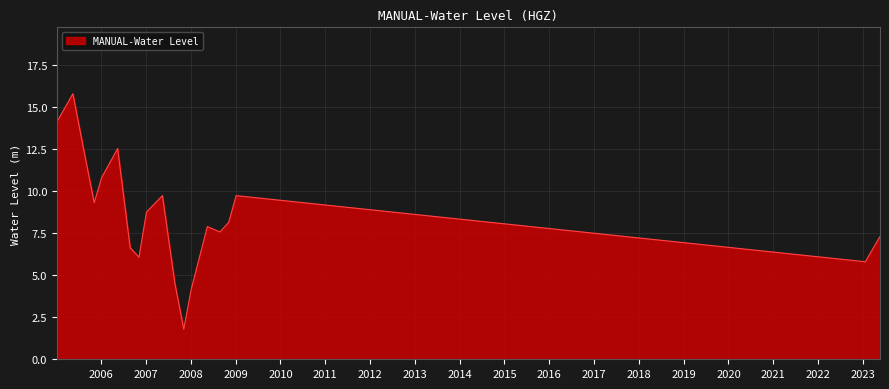

What is the maximum value shown in the chart?

15.8